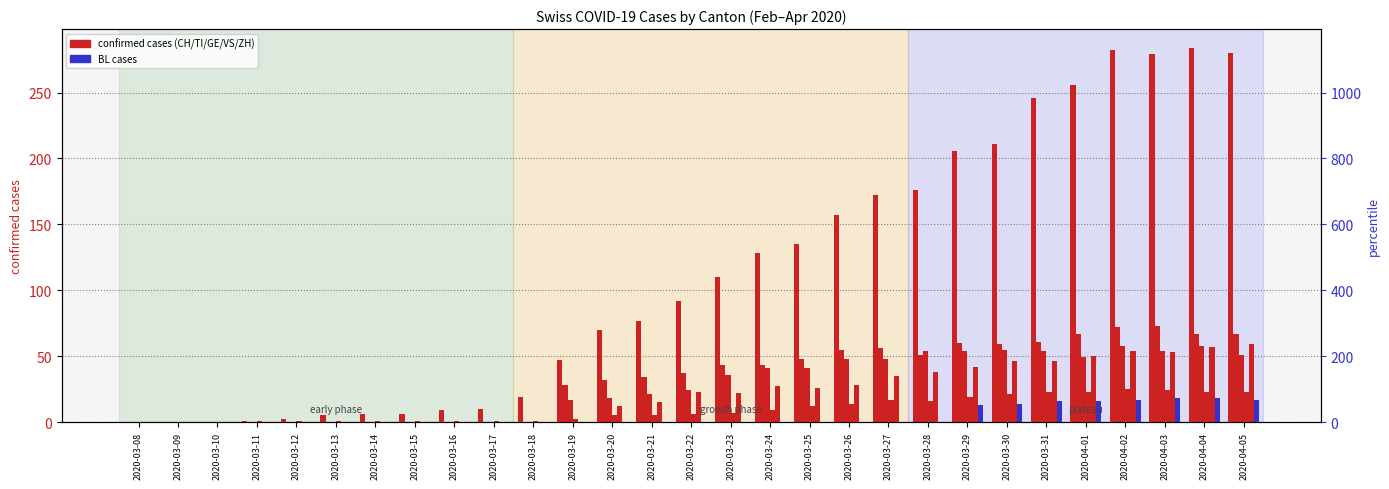

What is the spread (max minus min) of values at 2020-03-19?

47